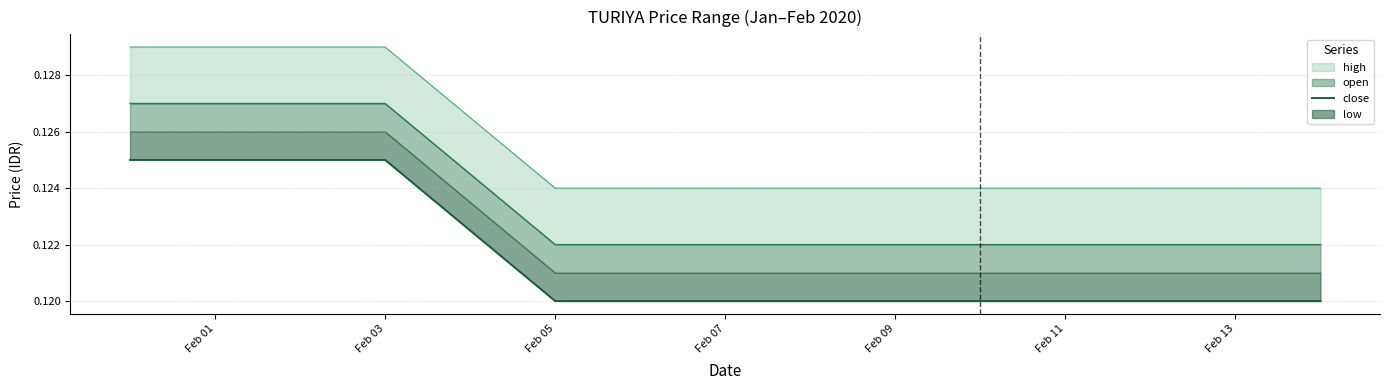

Read the value at Feb 07.

0.1